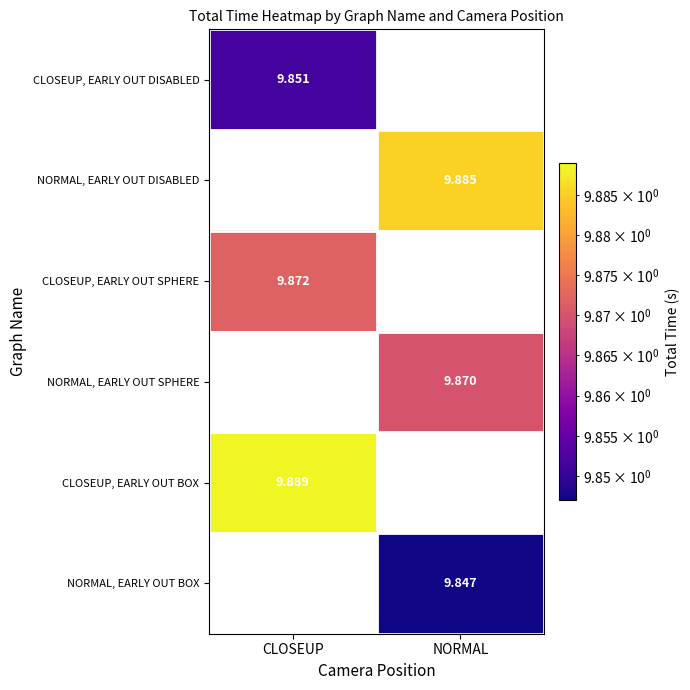

At how many categories does at least one series exceed 9?

2